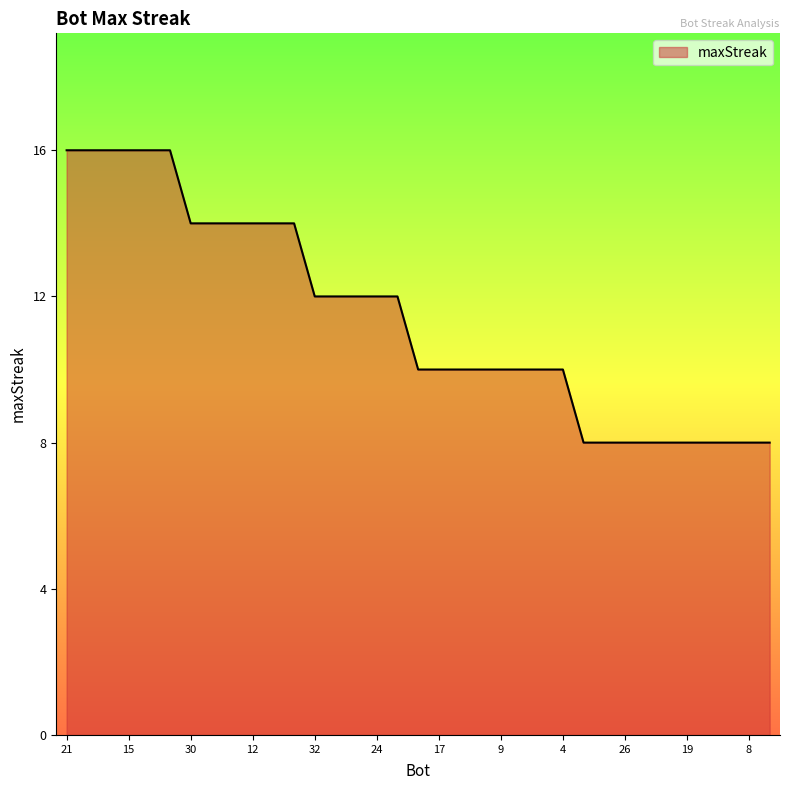

Reading left to right, transcribe all the data shown in this chart.

16	16	16	16	16	16	14	14	14	14	14	14	12	12	12	12	12	10	10	10	10	10	10	10	10	8	8	8	8	8	8	8	8	8	8